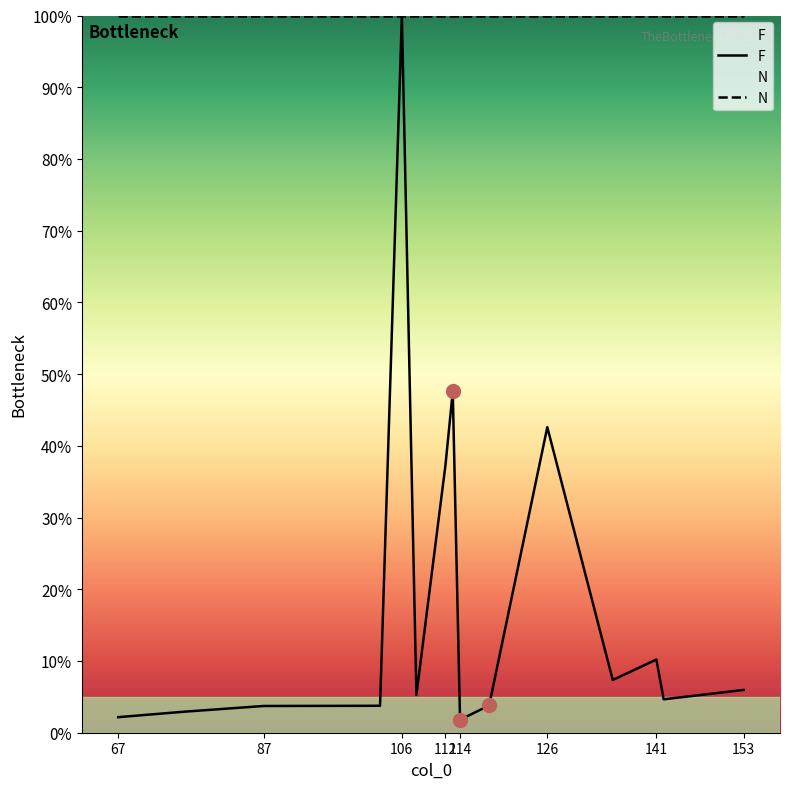

What is the sum of the F values at 126 and 114?

44.4